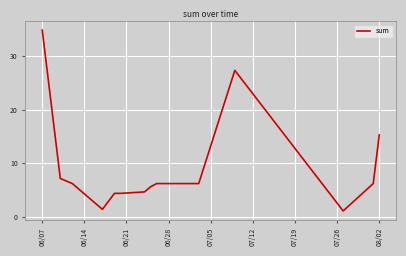

What is the difference between the maximum and minimum values?

33.8